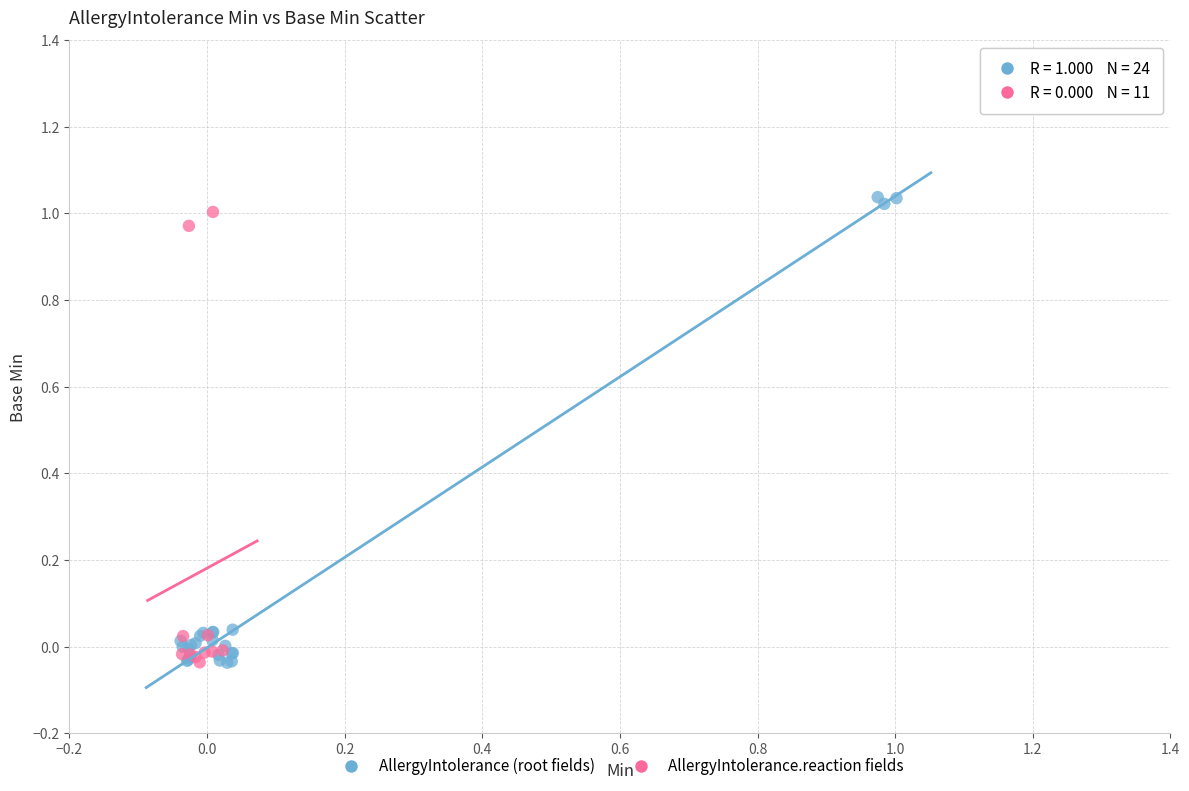

Which series has the widest spread of Y values?

AllergyIntolerance (root fields)